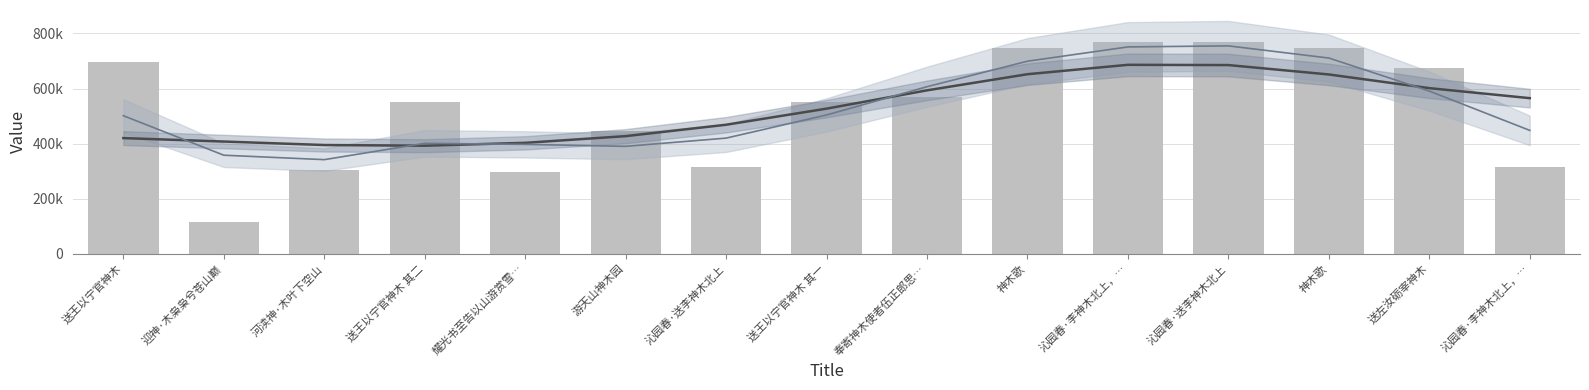

List the labels in order of value, smallest first.

迎神·木枭枭兮苍山巅, 耀光书至告以山游赏雪…, 河渎神·木叶下空山, 沁园春·送李神木北上, 沁园春·李神木北上，…, 游天山神木园, 送王以宁官神木 其一, 送王以宁官神木 其二, 奉寄神木使者伍正郎思…, 送左汝砺宰神木, 送王以宁官神木, 神木歌, 神木歌, 沁园春·送李神木北上, 沁园春·李神木北上，…